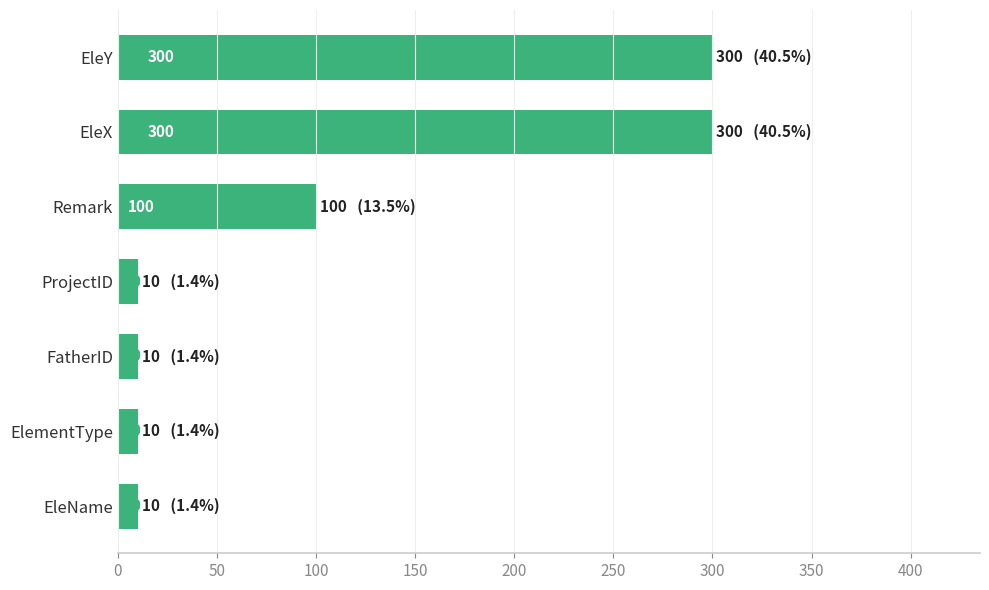

Count the values in the range 10 to 300.

7